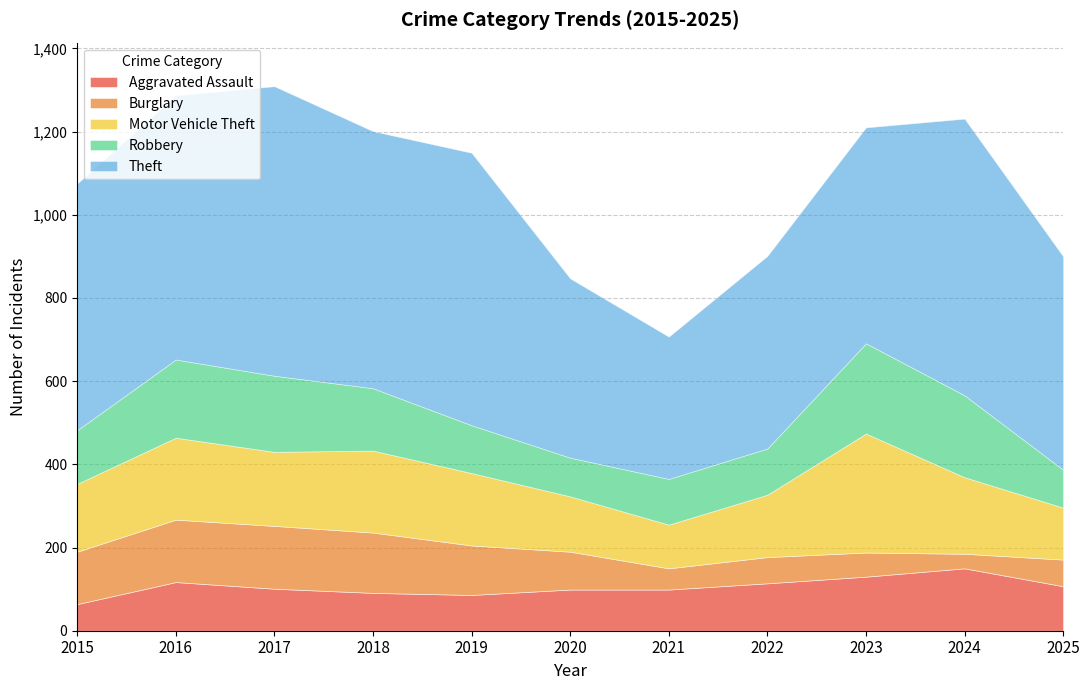

In Motor Vehicle Theft, how many points are lower than both neighbors (excluding endpoints)?

2